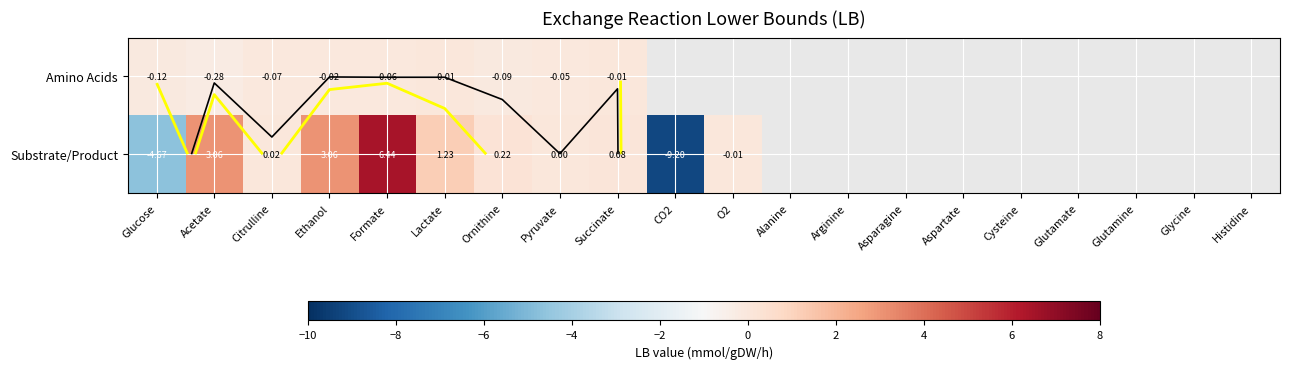

At how many categories does at least one series exceed -5?

10